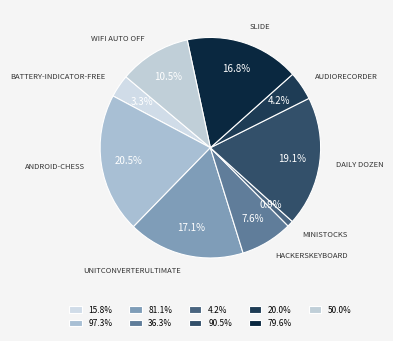

Count the number of slices in the pie.

9